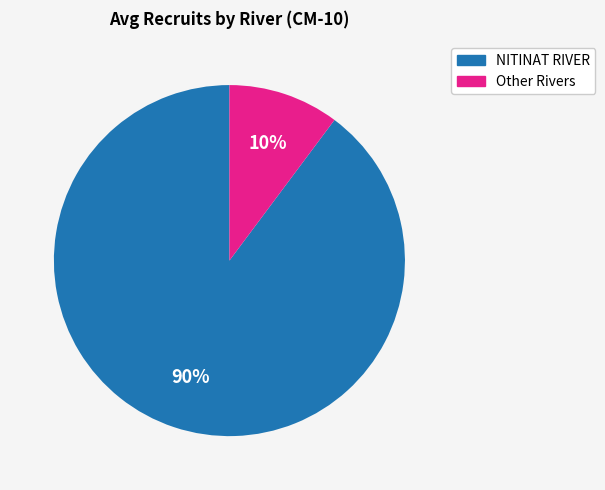

To the nearest percent, what is the difference between the largest and smallest slice percentages?

80%